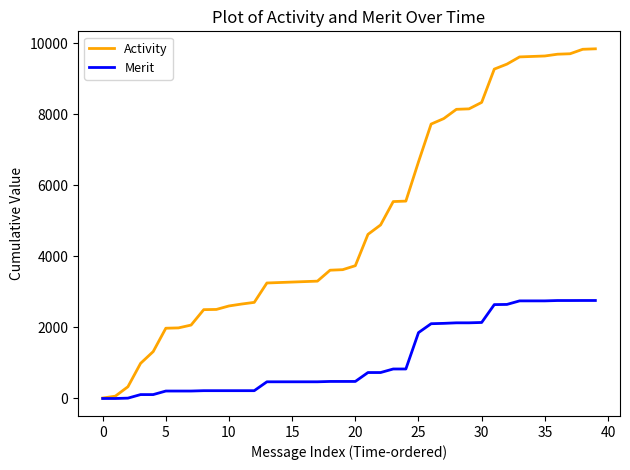

What is the highest value of the Activity series?

9848